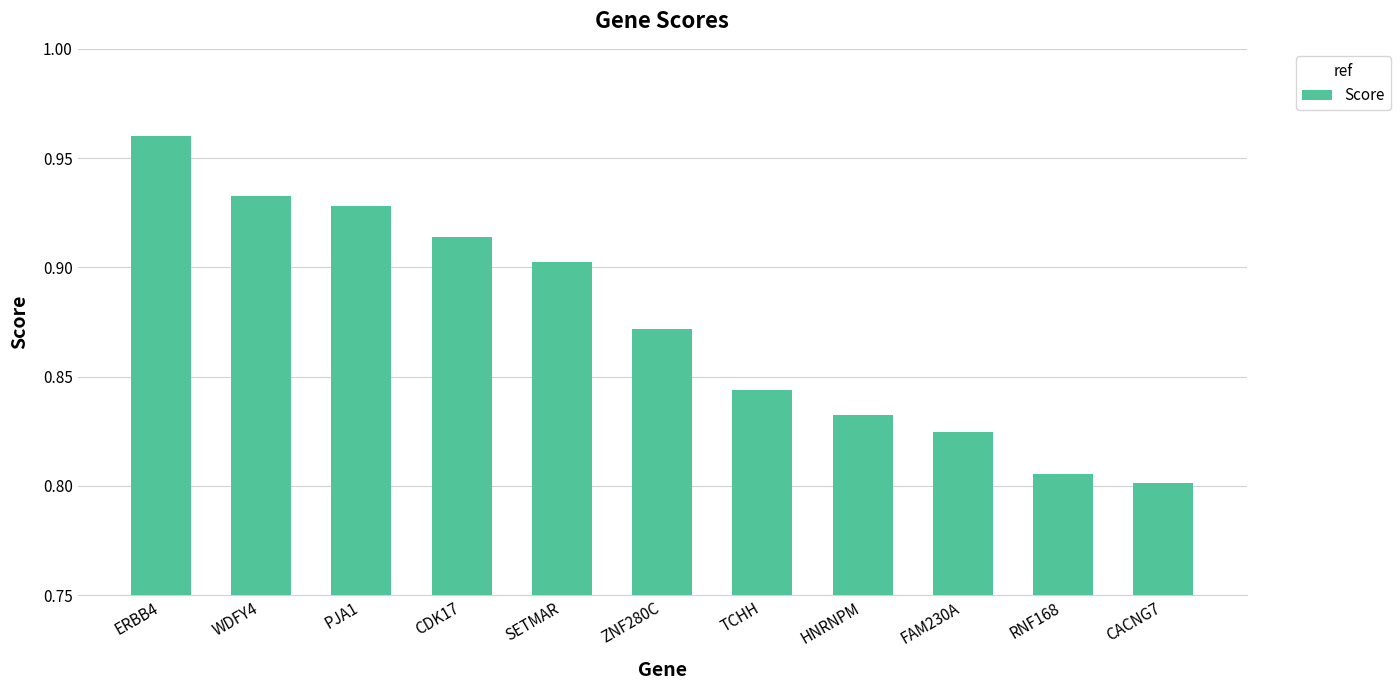

Which category has the highest value across all series?

ERBB4